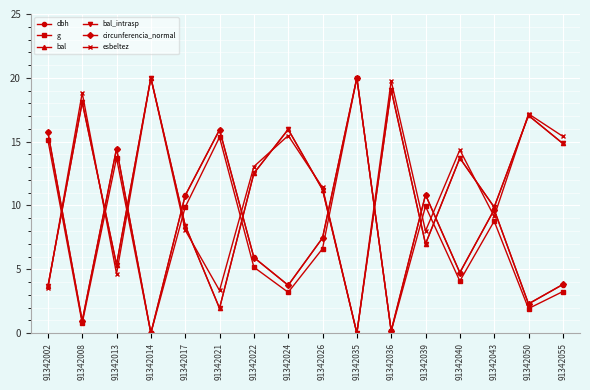

What is the spread (max minus min) of values at 91342043?

1.1